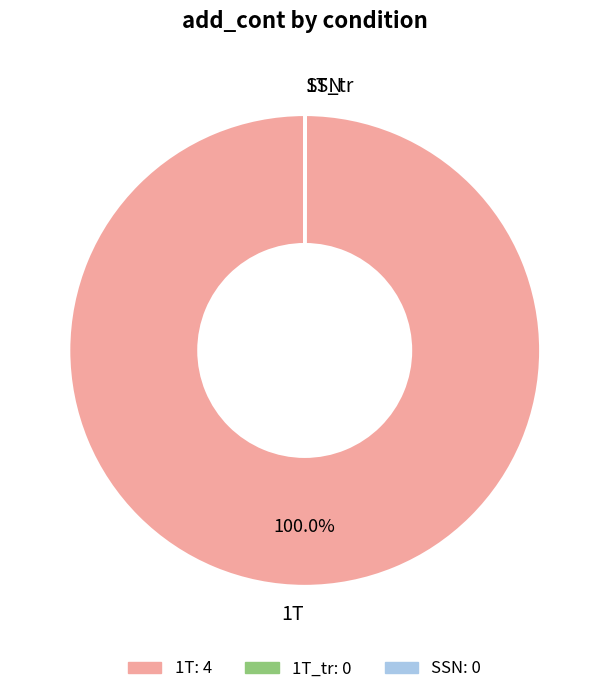

Which category has the biggest portion of the pie?

1T